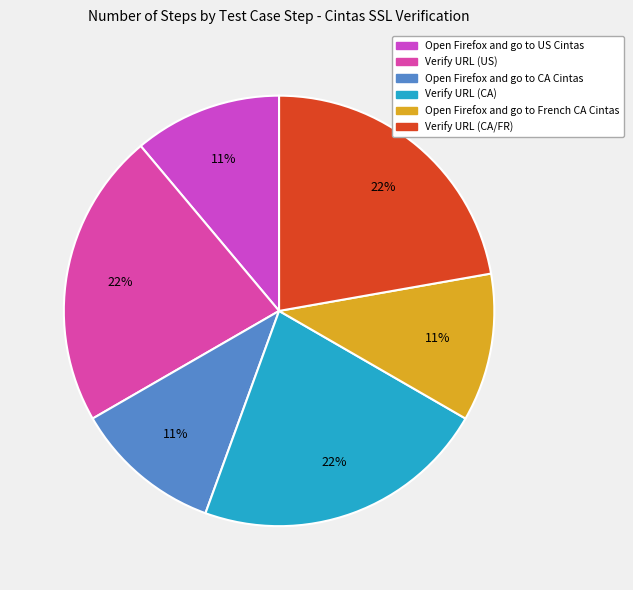

To the nearest percent, what is the difference between the largest and smallest slice percentages?

11%